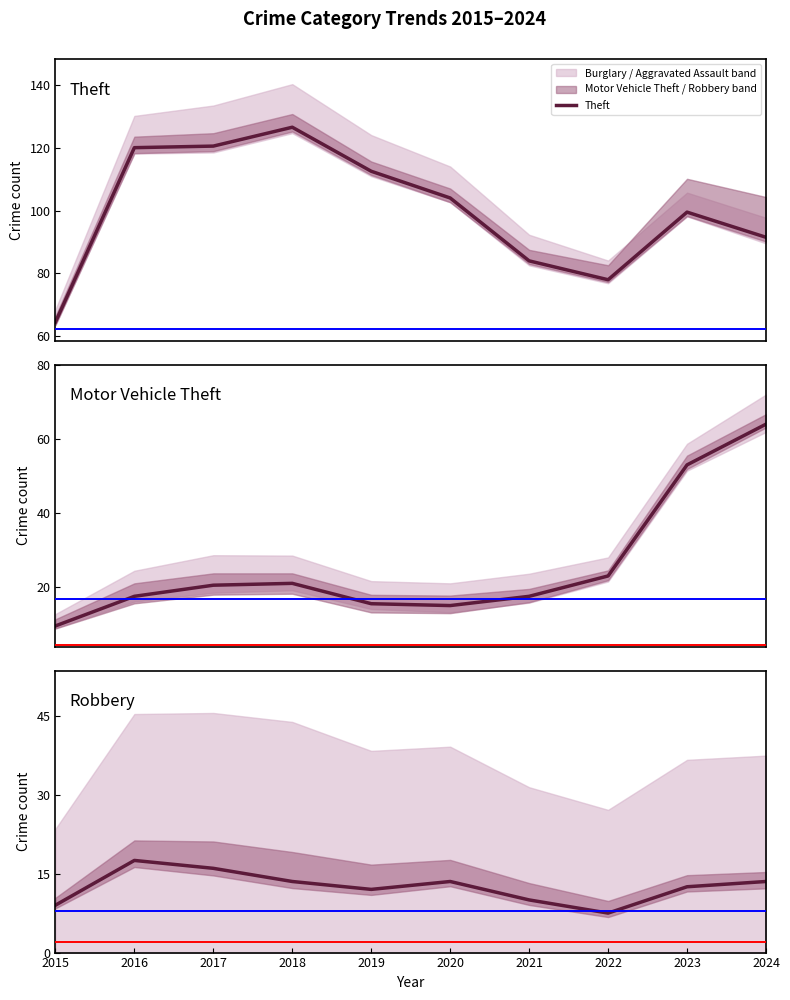

What is the total value across all series at 2023?

231